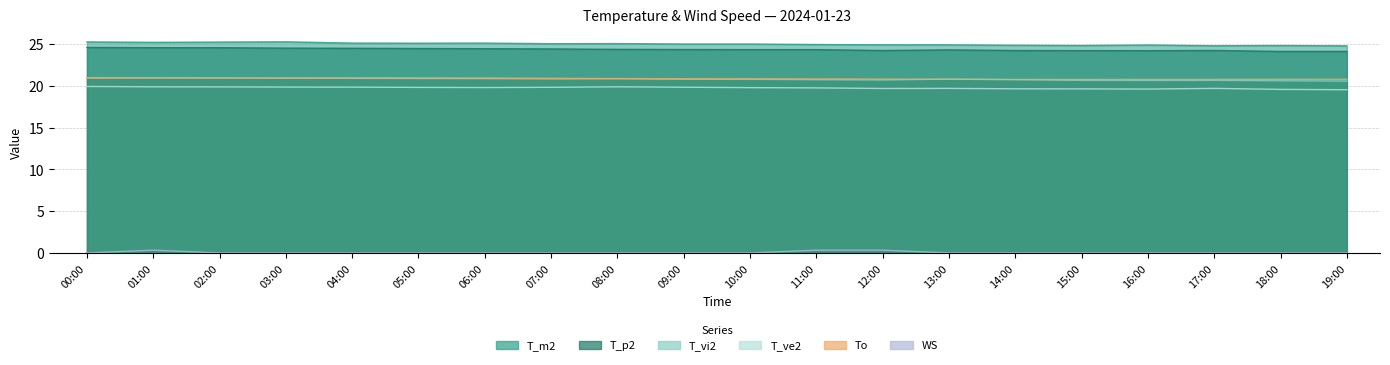

Rank the series by their maximum value, from highest to lowest.

T_m2, T_p2, T_vi2, To, T_ve2, WS